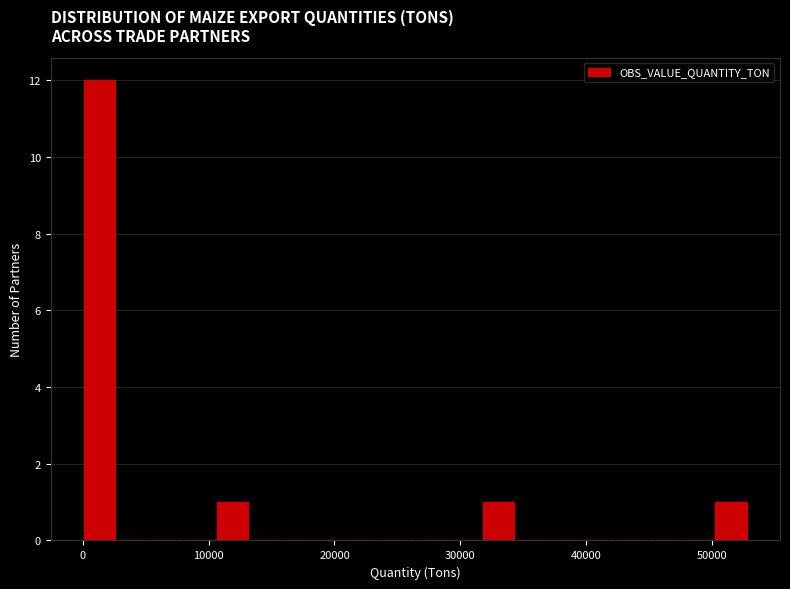

Read against the x-axis, roughly where is the centre of the tallest bar?

1000